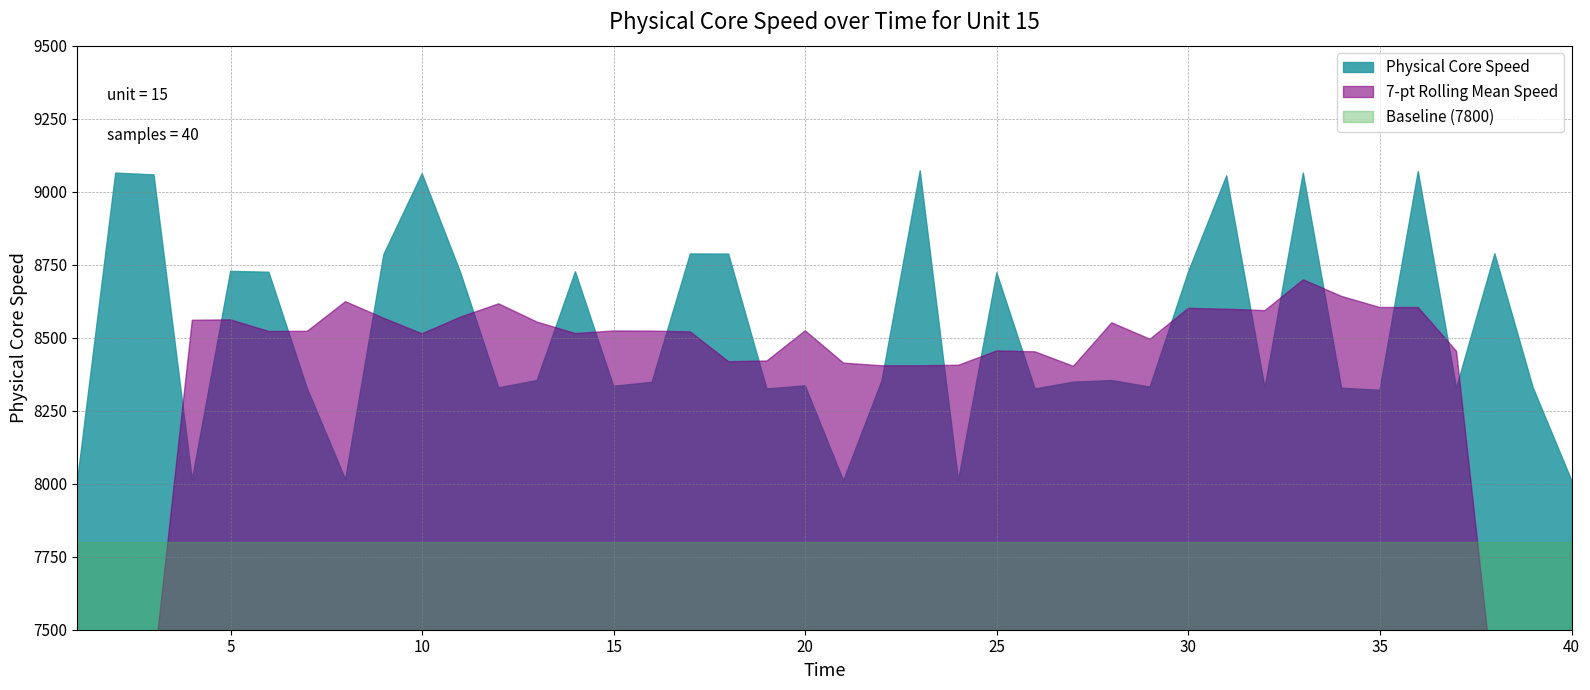

How many values exceed 8351?

20